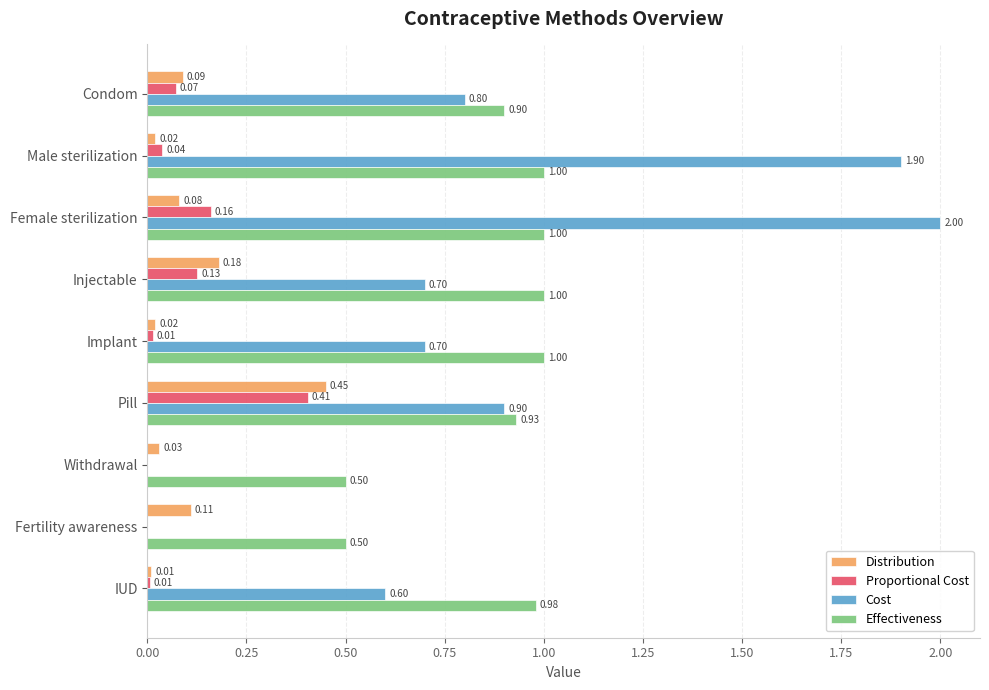

Which label corresponds to the largest value in the chart?

Female sterilization